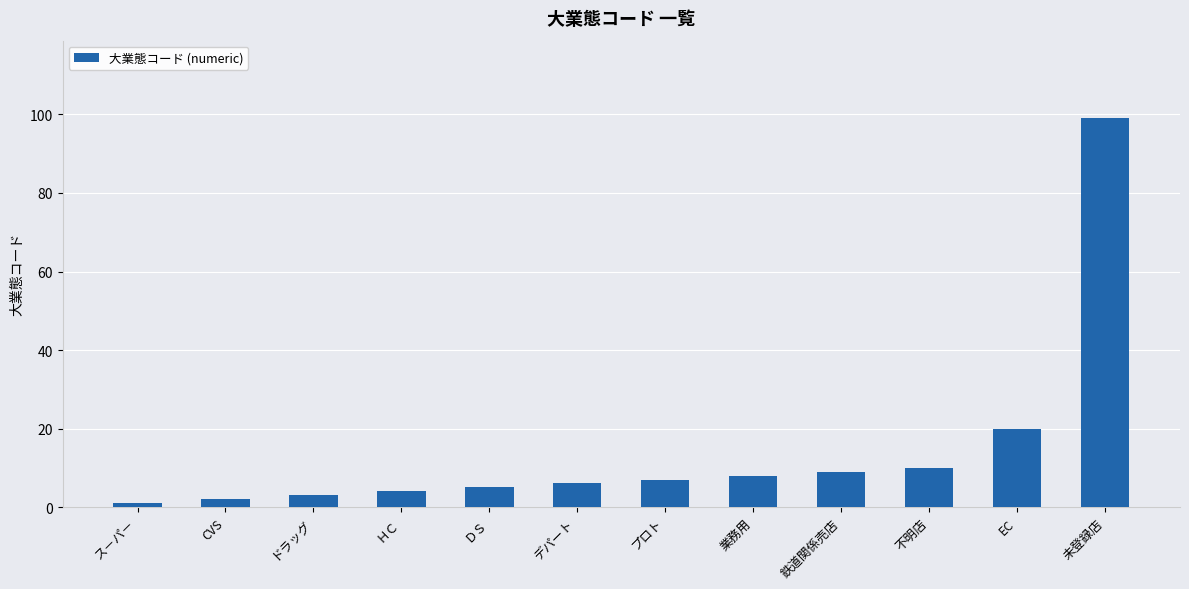

What is the minimum value shown in the chart?

1